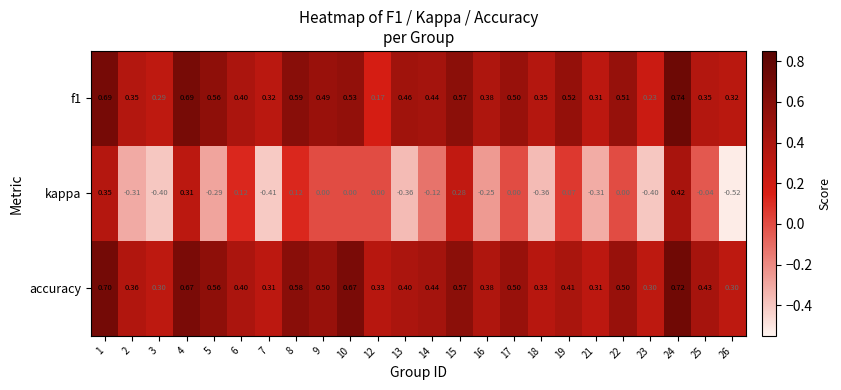

Which series changed the most between 10 and 15?

kappa